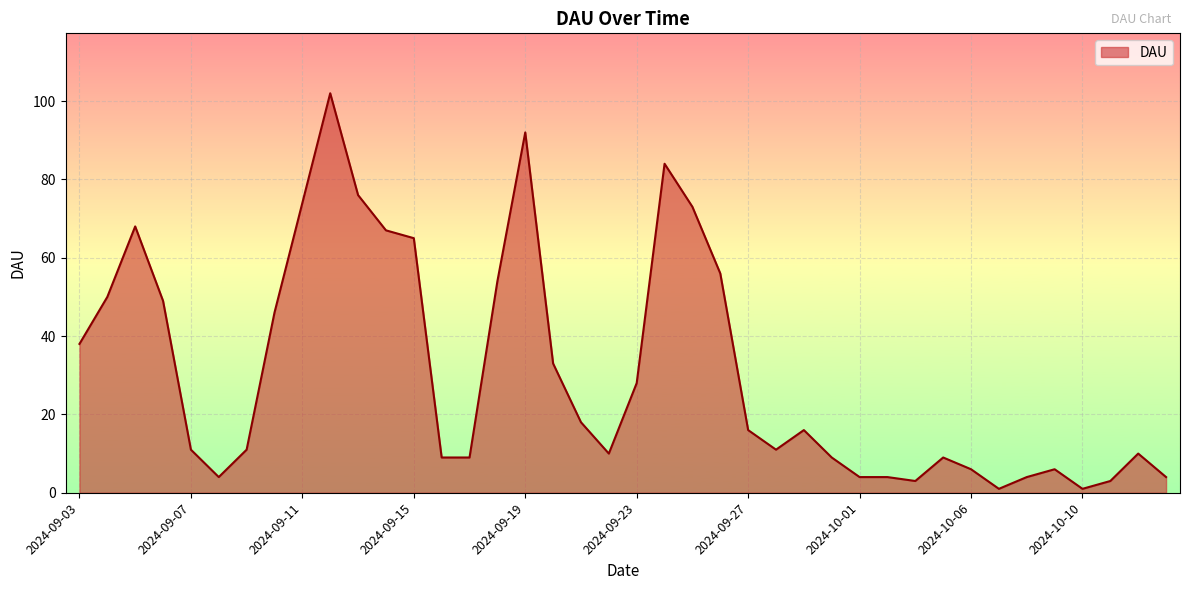

What is the greatest value displayed?

102